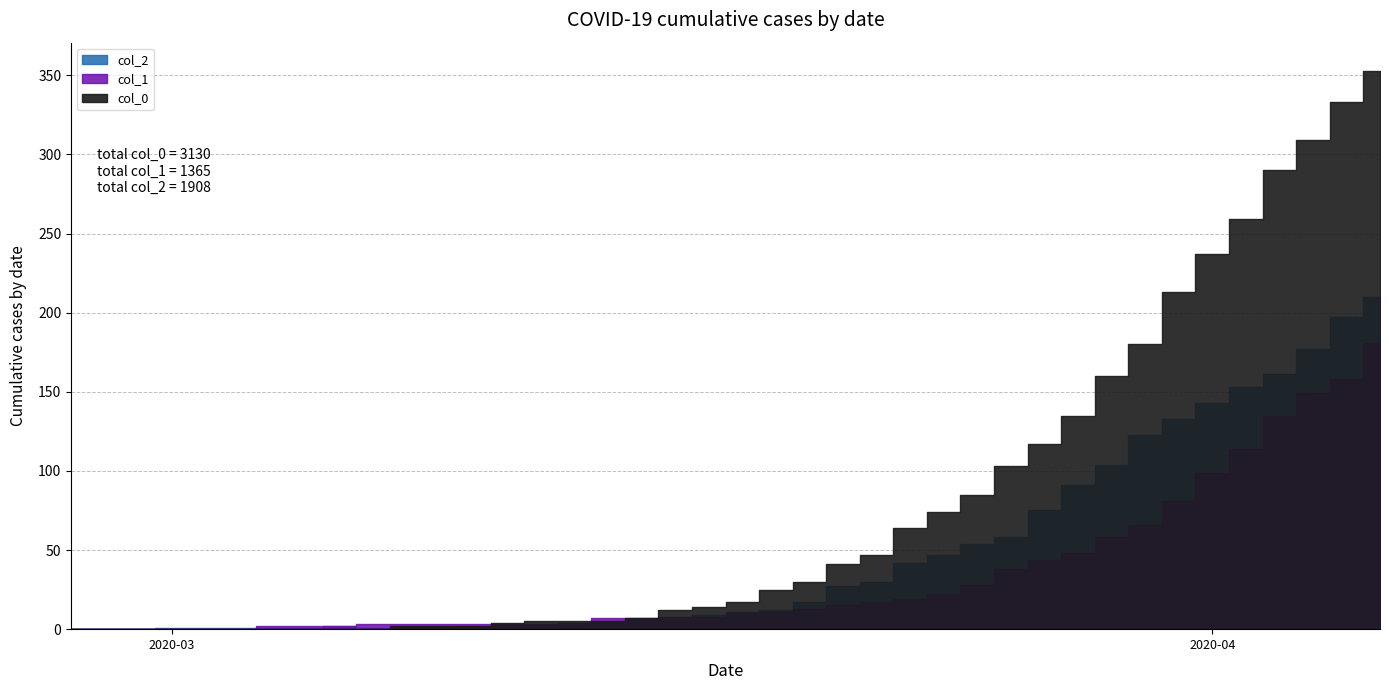

What is the total value across all series at 30?

274